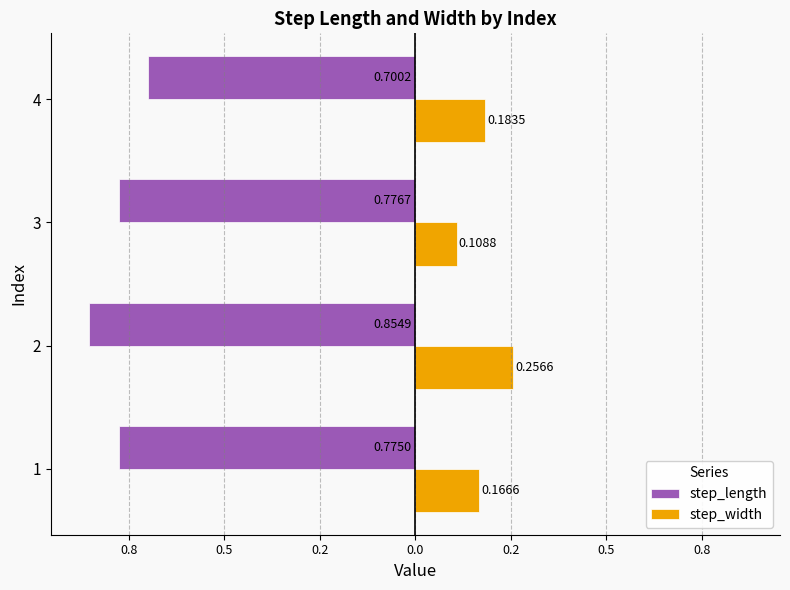

List the series in order of their peak value, highest first.

step_width, step_length